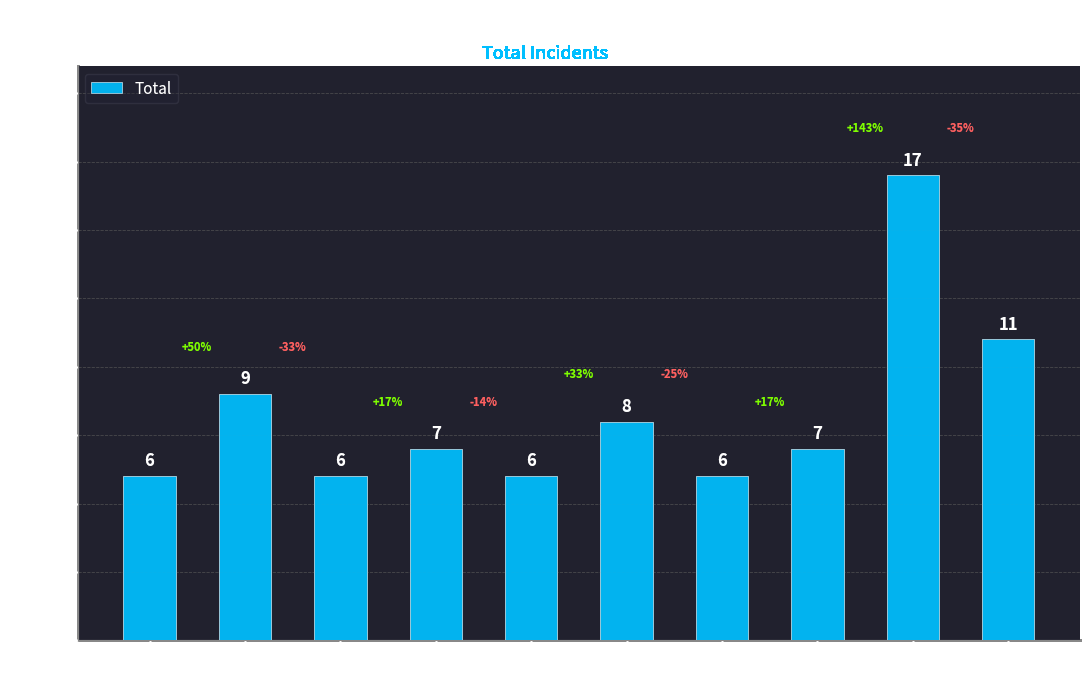

What is the value of the 6th bar from the left?

8